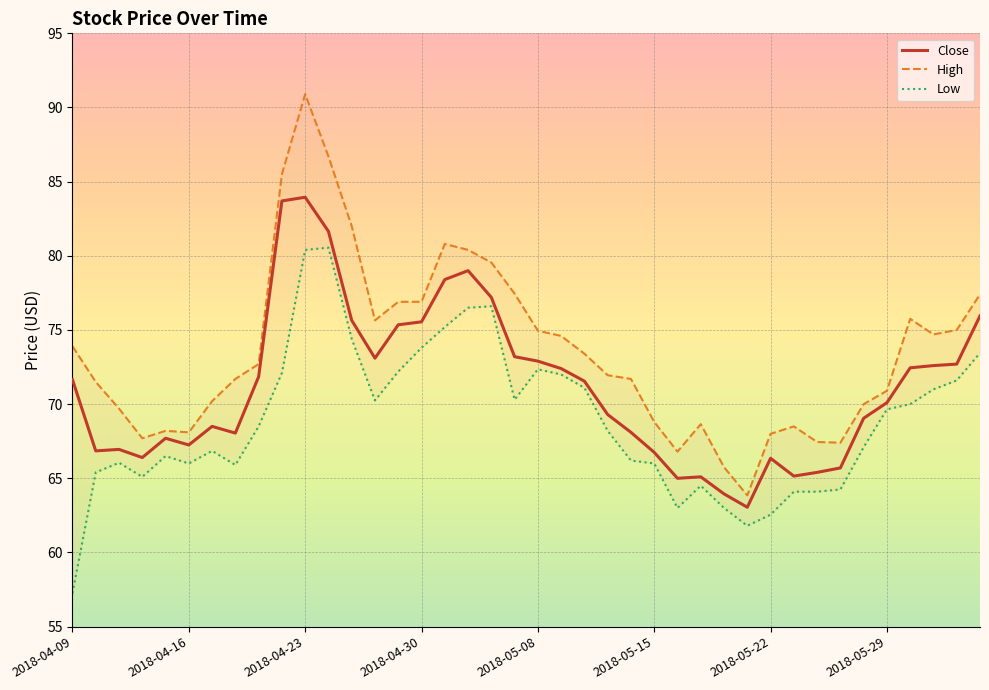

At how many categories does at least one series exceed 65?

39